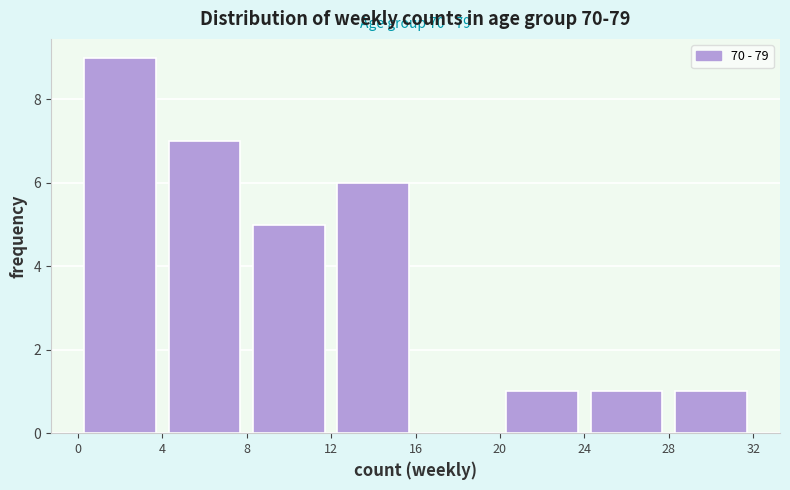

Which range on the x-axis has the tallest bar?

0 to 4